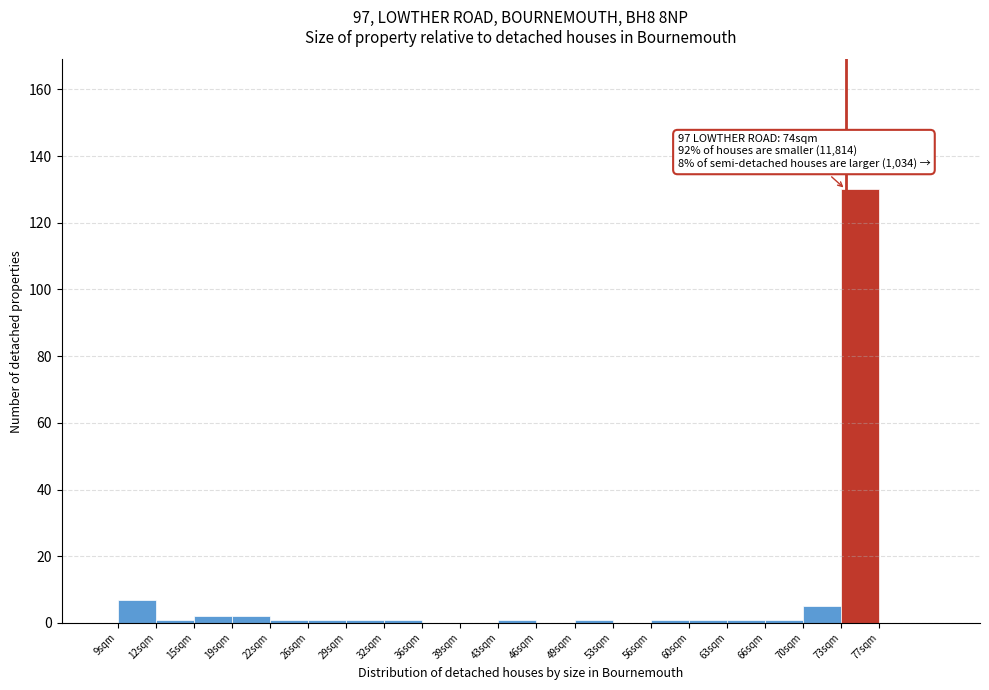

Which range on the x-axis has the tallest bar?

73.6 to 77.0